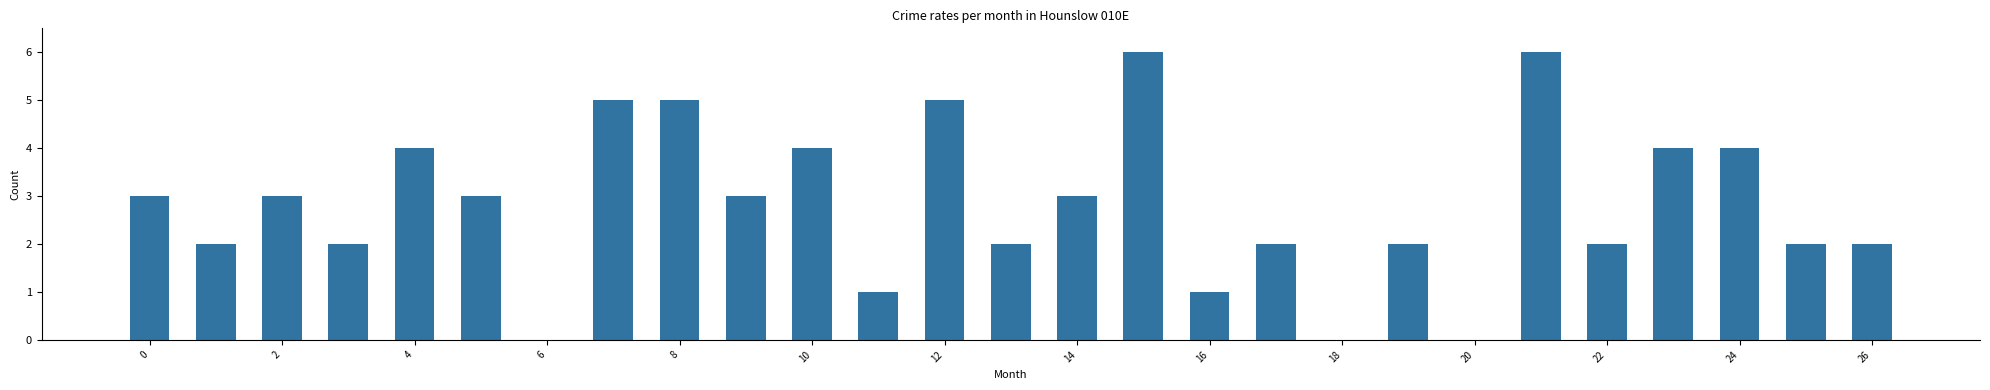

Count the number of data series in this chart.

1